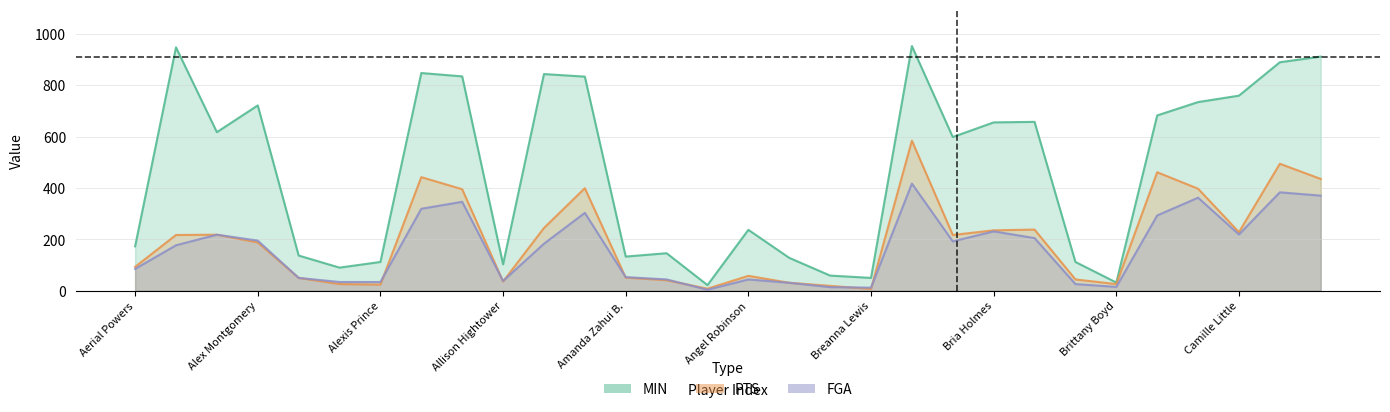

True or false: MIN has a value of 133 at Amanda Zahui B..

True